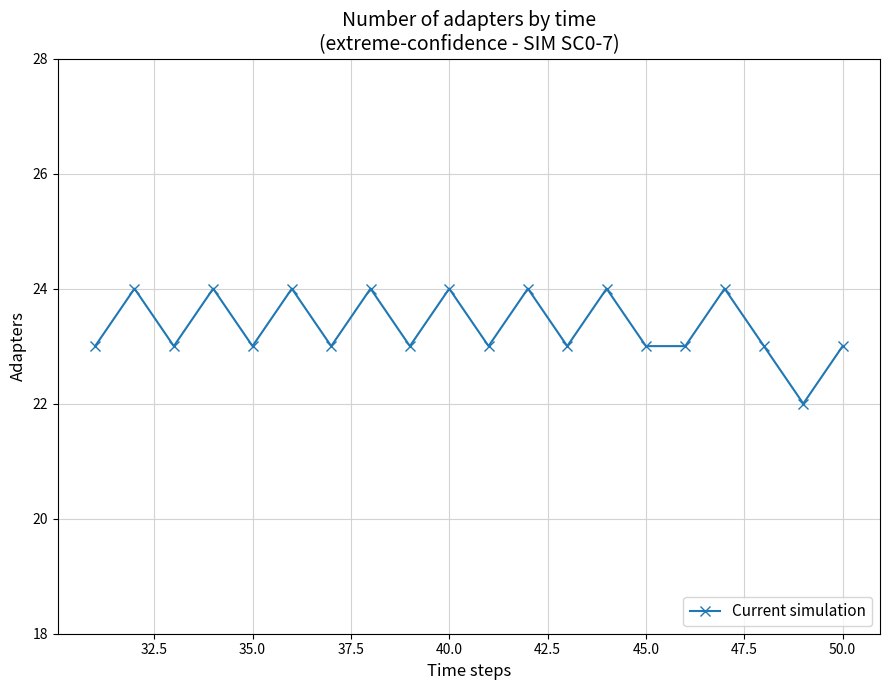

How many lines are shown in the chart?

1